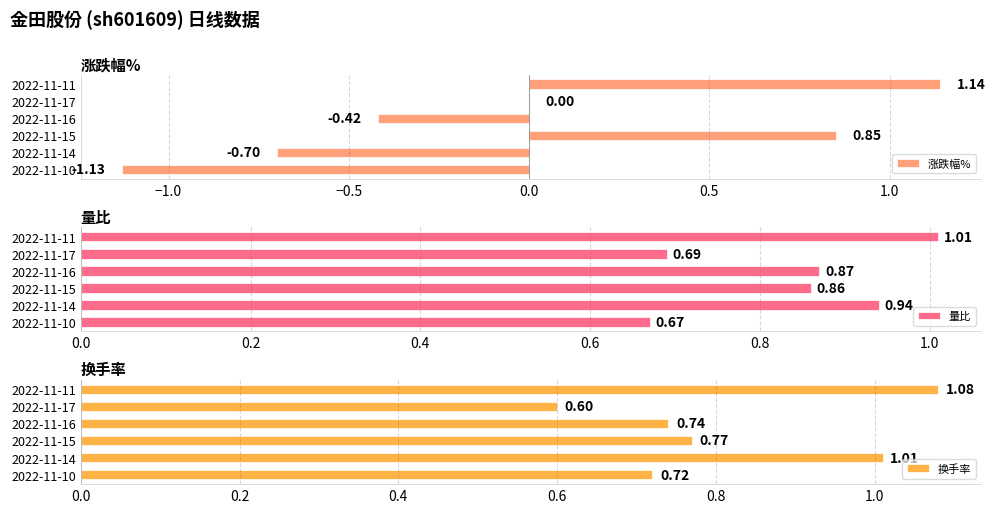

What is the sum of the 涨跌幅% values at 2022-11-10 and 2022-11-15?

-0.3